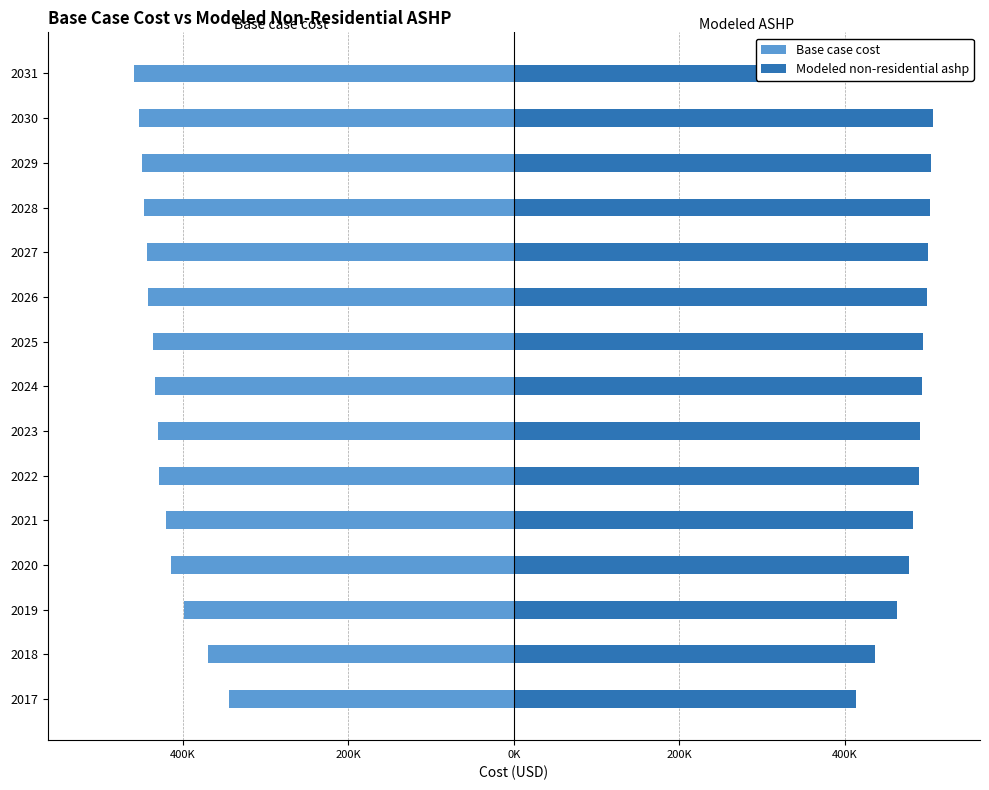

At 2031, list the series in order from largest to smallest.

Modeled non-residential ashp, Base case cost